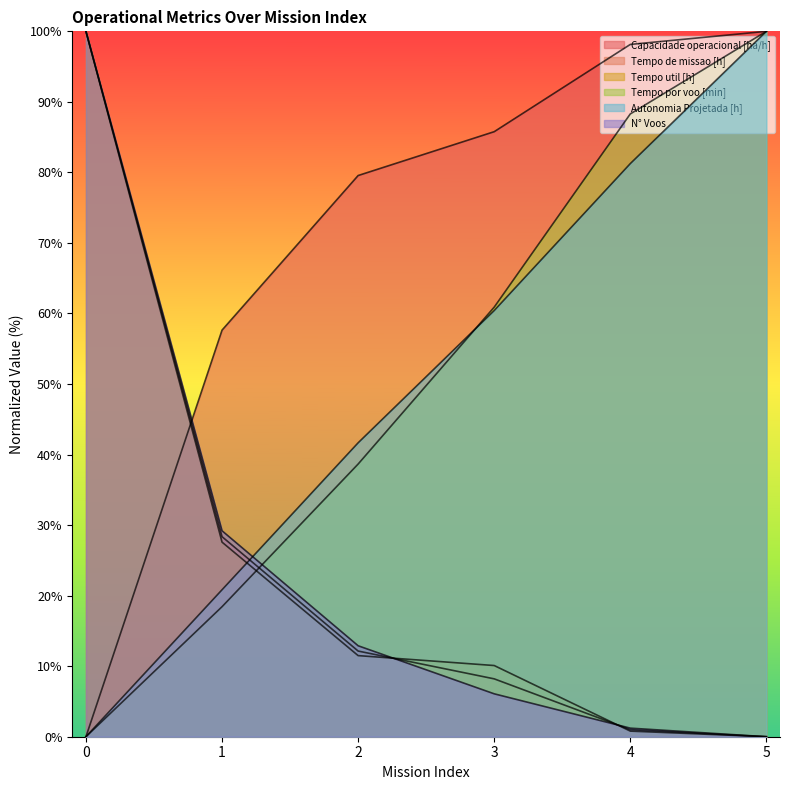

Is it true that Tempo por voo [min] equals 19.4 at 4?

False